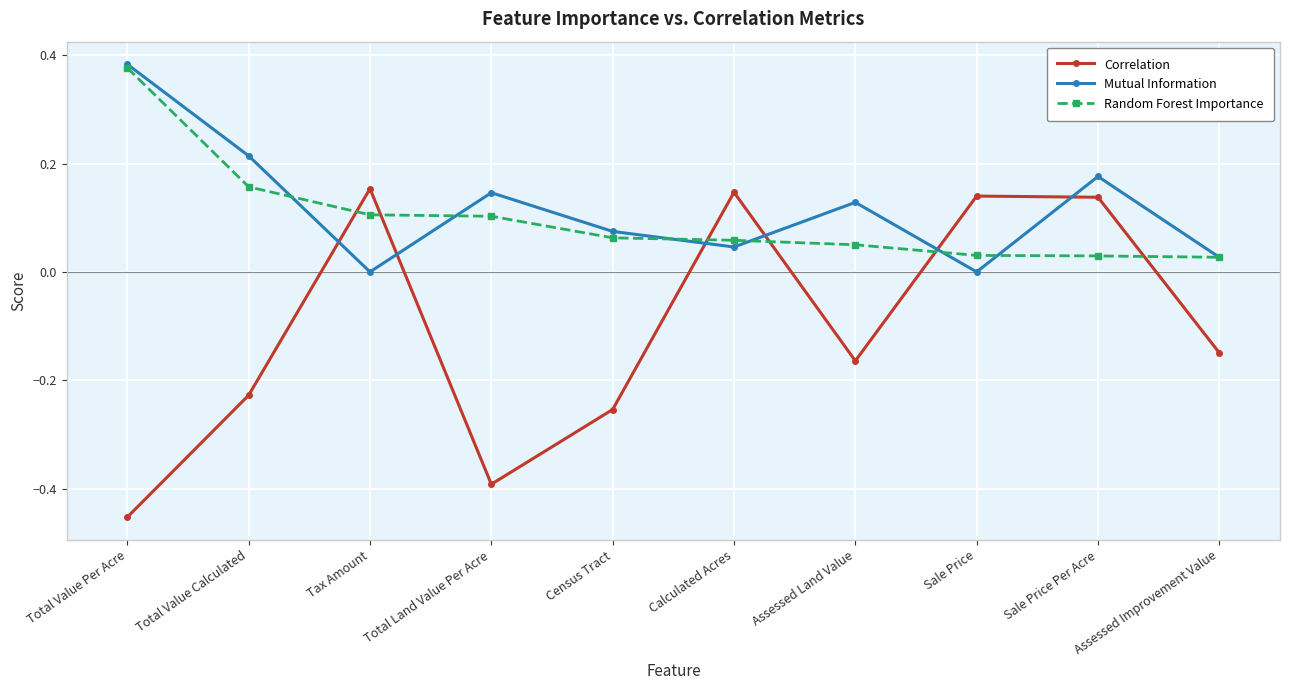

Is the value of Random Forest Importance at Total Value Calculated greater than the value of Mutual Information at Total Value Calculated?

No